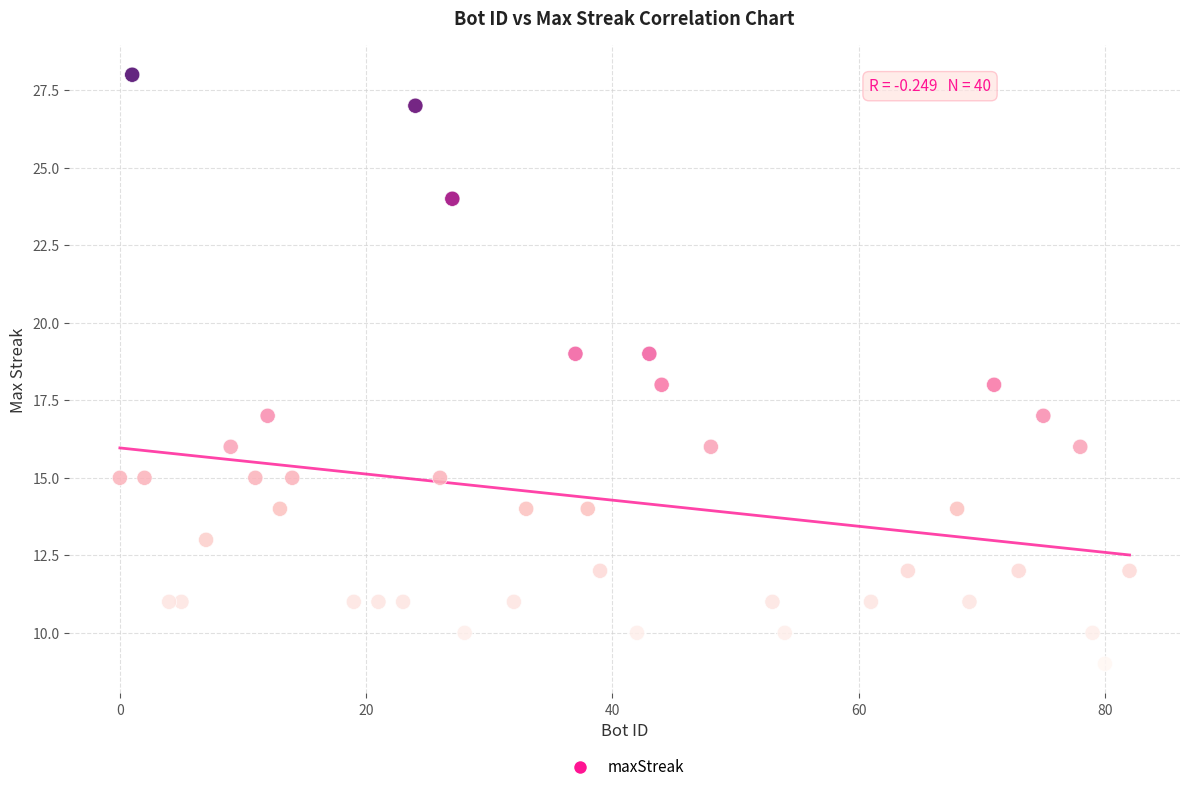

What is the range of Y values (max minus min)?

19